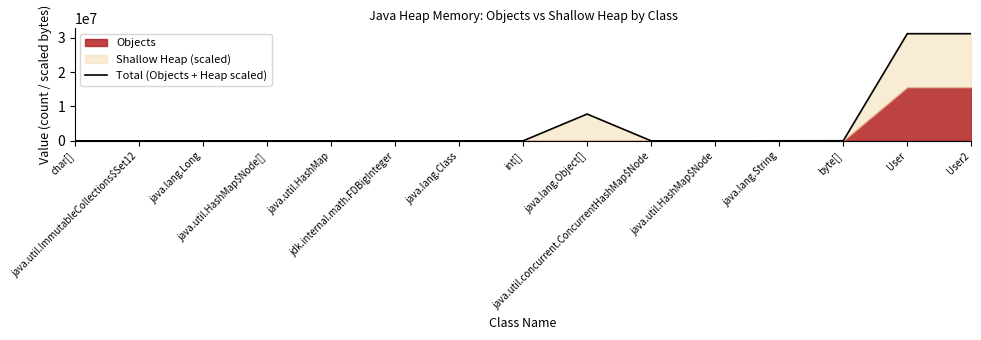

Read the value at java.lang.Class.

981.0